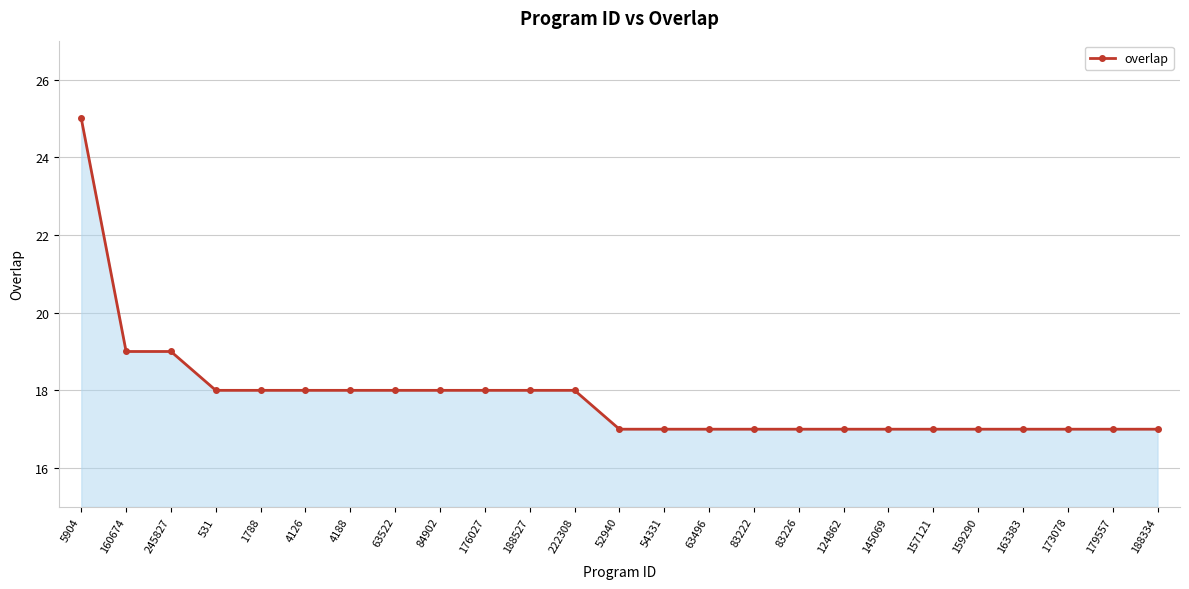

What is the maximum value shown in the chart?

25